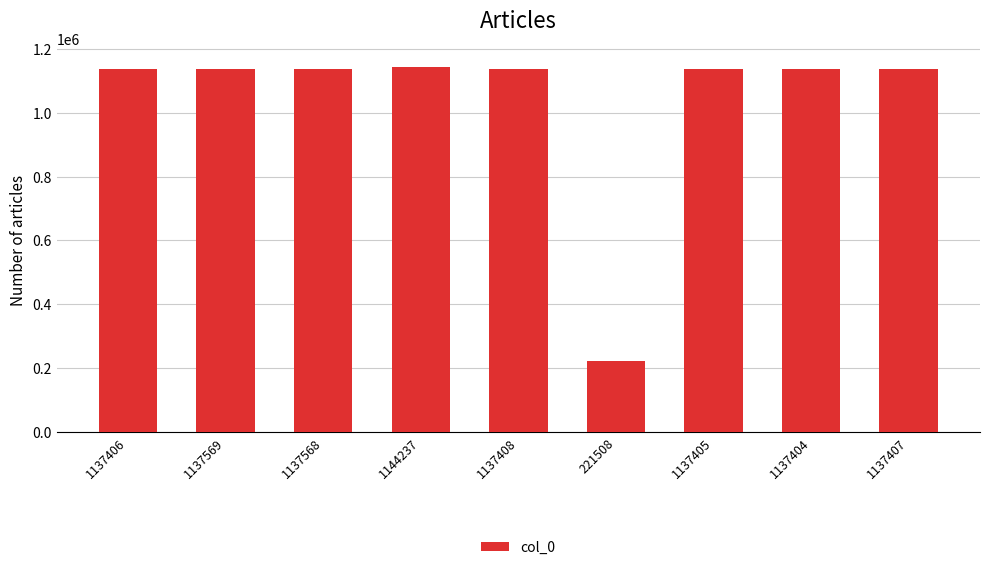

What is the difference between the second highest and second lowest values?

165